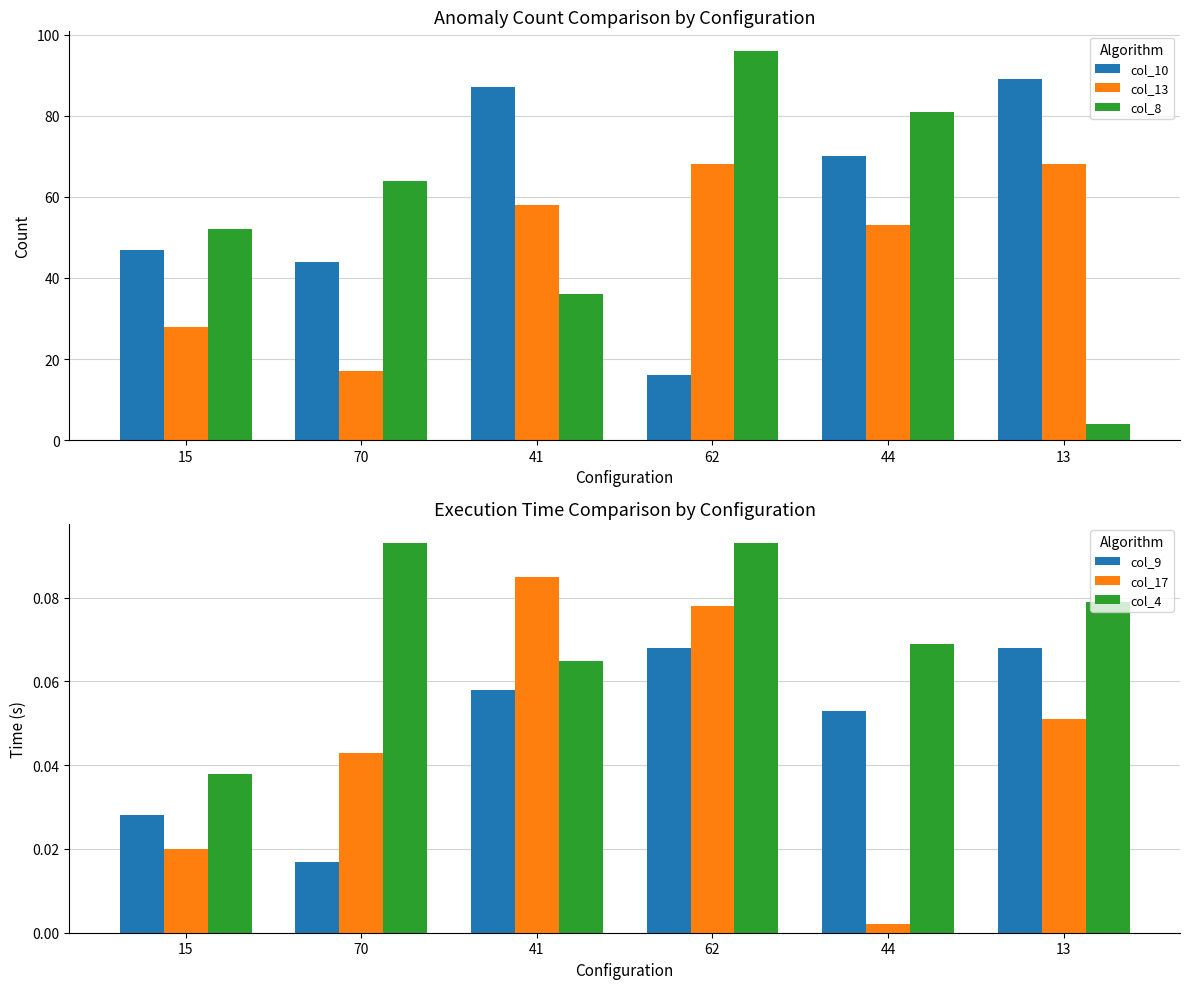

Does the chart contain stacked bars?

No